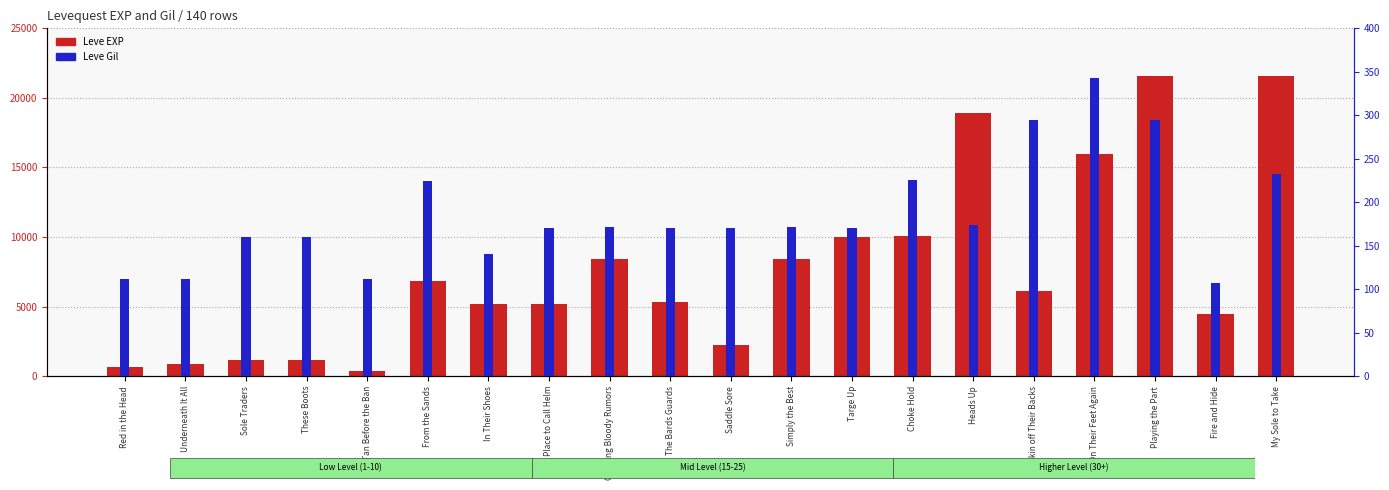

What is the difference between the maximum and minimum values in the Leve EXP series?

21230